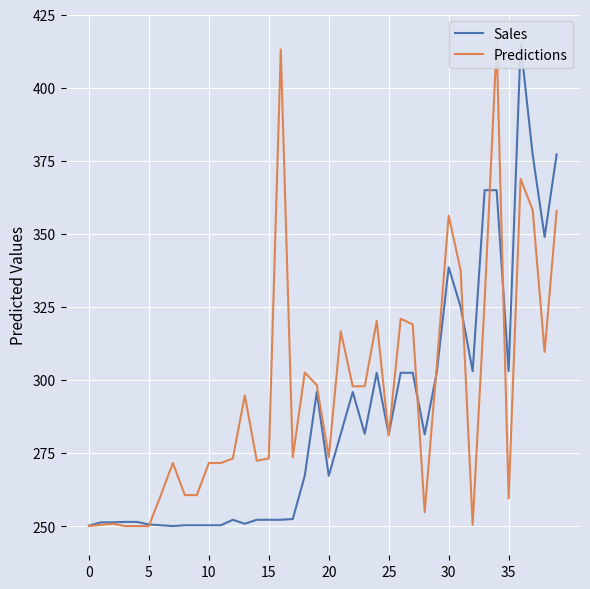

Between 11 and 32, which is larger?

32